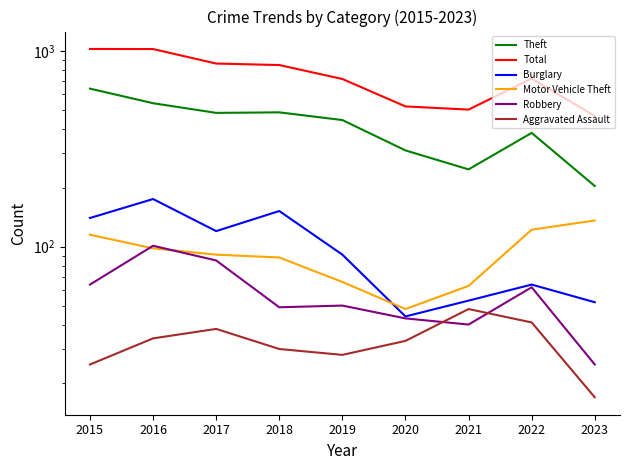

What is the value of the Motor Vehicle Theft point at the 7th from the left?

63